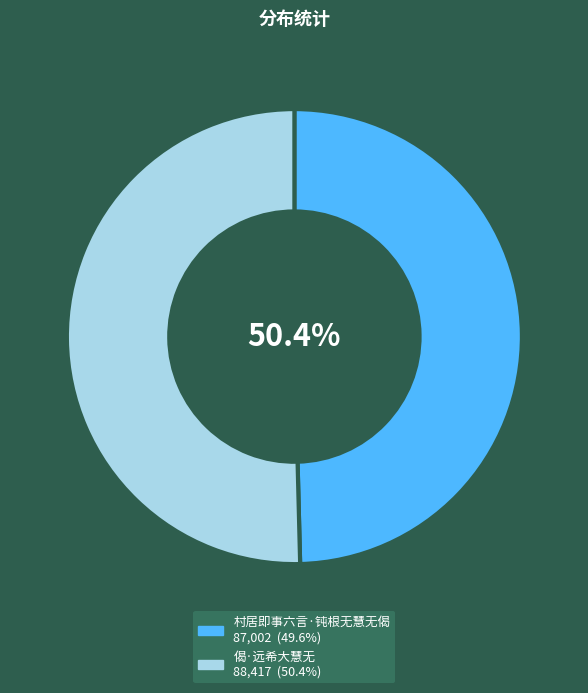

Does 村居即事六言·钝根无慧无偈 represent more than half of the total?

No